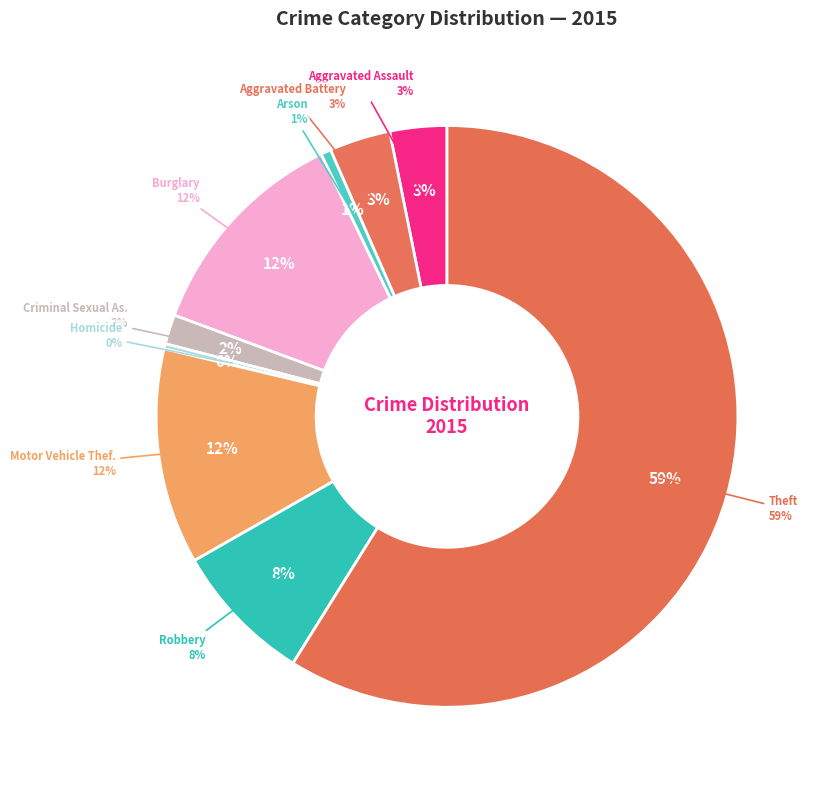

Which has a higher value, Burglary or Aggravated Assault?

Burglary